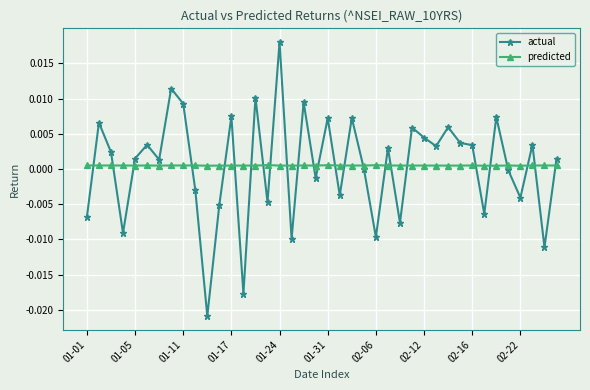

Which series has the widest spread of values?

actual